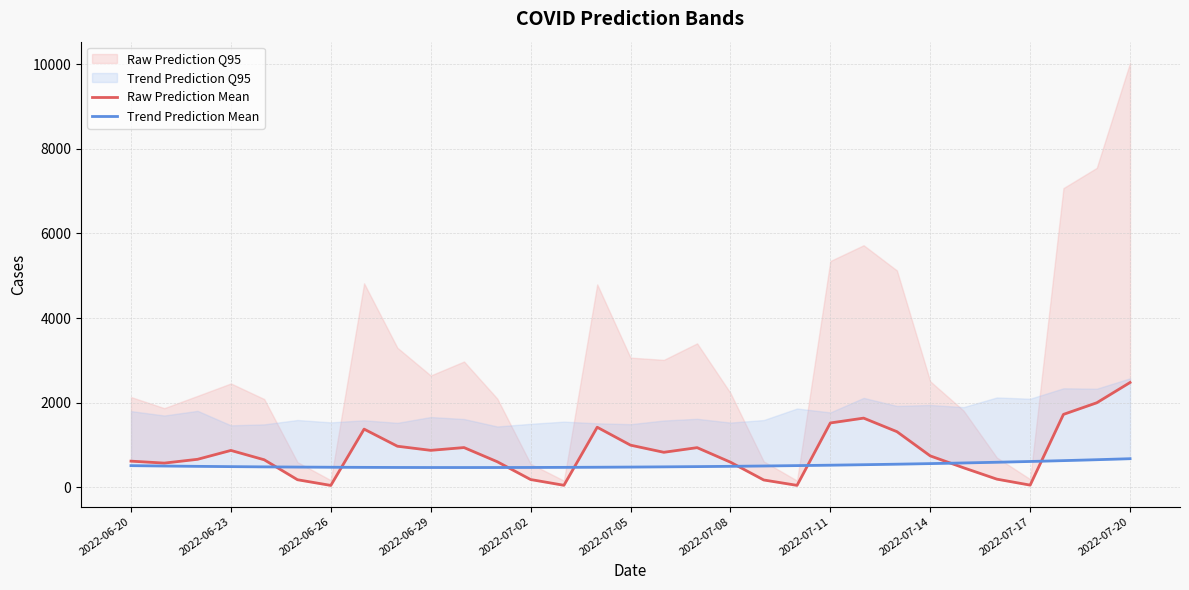

Is it true that Trend Prediction Mean equals 579.3 at 25?

True